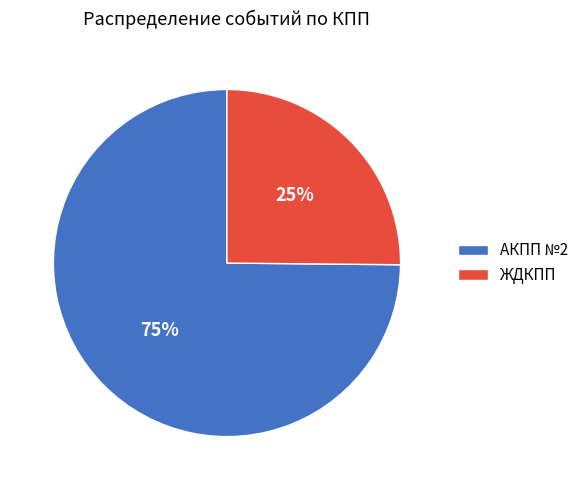

To the nearest percent, what is the difference between the ЖДКПП and АКПП №2 slice percentages?

50%